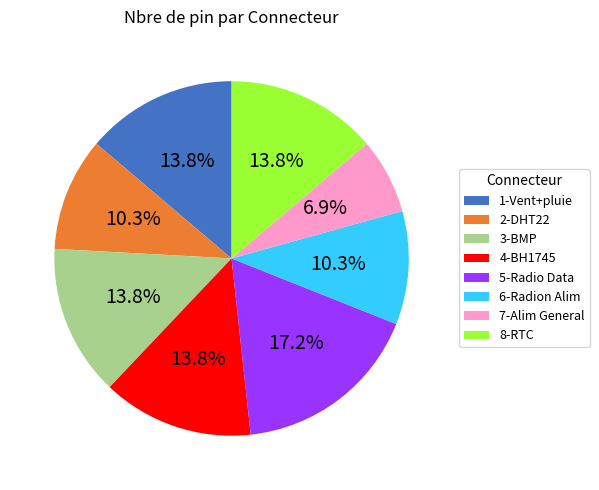

True or false: 2-DHT22 accounts for 10% of the total.

True